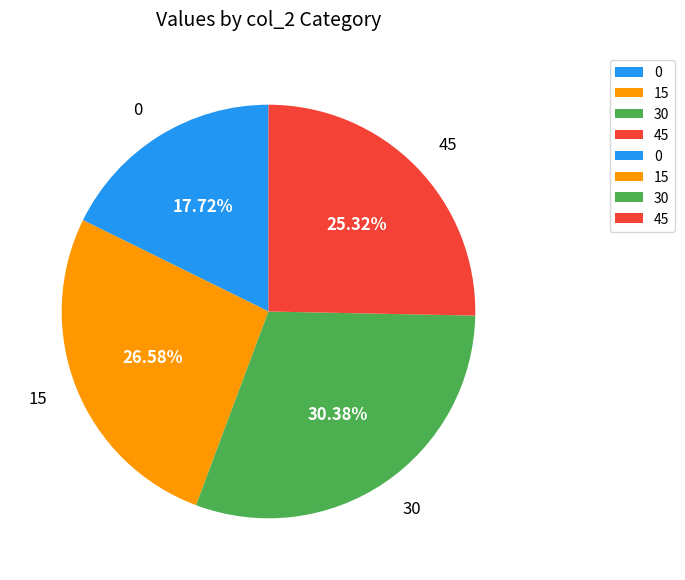

Approximately how many times larger is the value at 30 compared to 15?

1.1